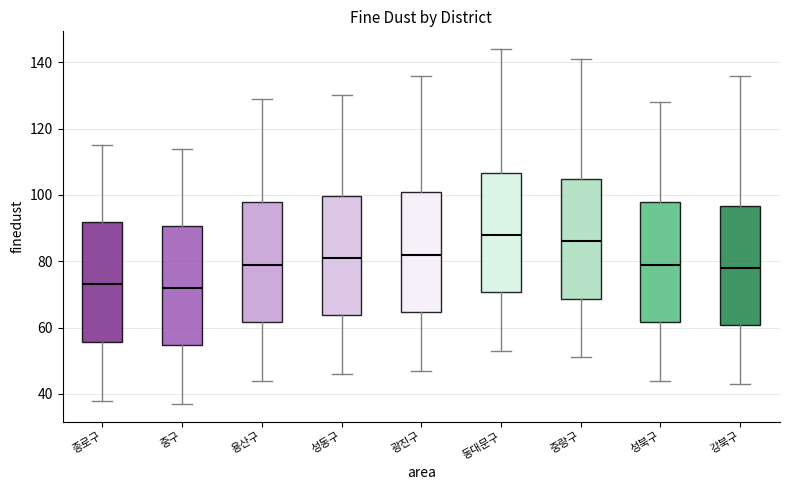

Reading left to right, read every box against the y-axis: the position of its median line, the range the box covers, and the ends of its whiskers. The values are not printed on the chart, so give them approximately, as read against the axis.

종로구: median 74, box 56 to 92, whiskers 38 to 116
중구: median 72, box 54 to 90, whiskers 38 to 114
용산구: median 80, box 62 to 98, whiskers 44 to 130
성동구: median 82, box 64 to 100, whiskers 46 to 130
광진구: median 82, box 64 to 100, whiskers 48 to 136
동대문구: median 88, box 70 to 106, whiskers 54 to 144
중랑구: median 86, box 68 to 104, whiskers 52 to 142
성북구: median 80, box 62 to 98, whiskers 44 to 128
강북구: median 78, box 60 to 96, whiskers 44 to 136